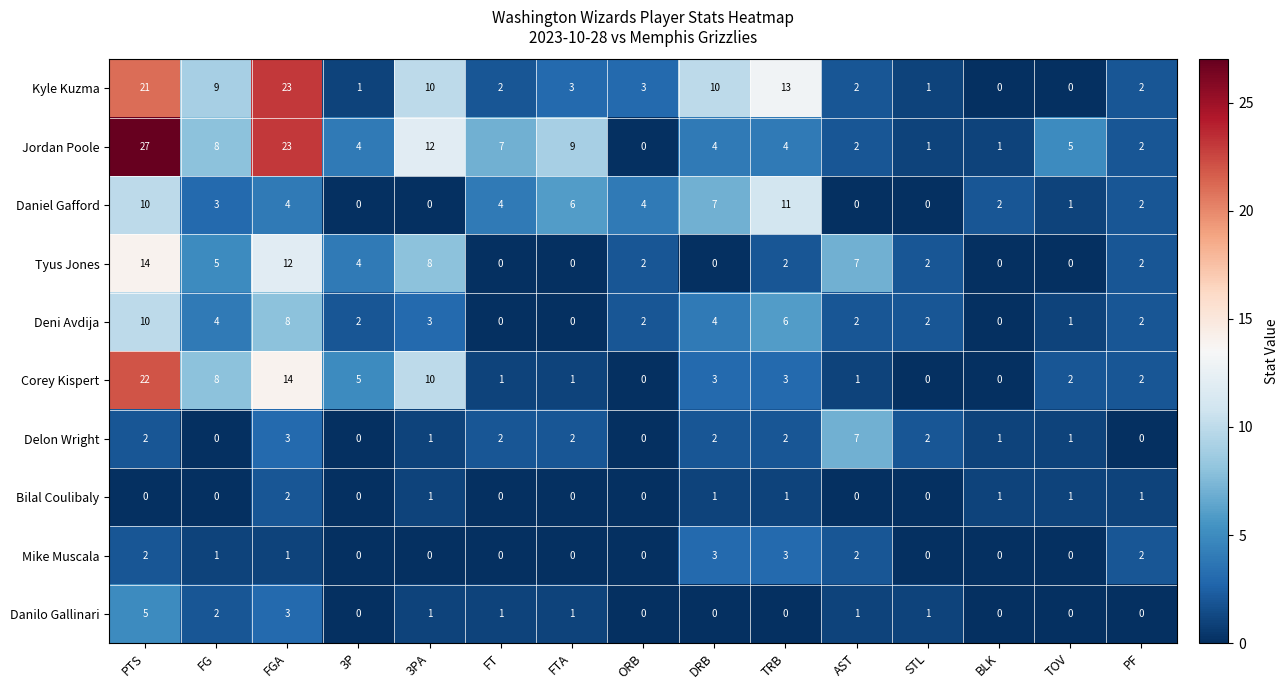

Which series changed the most between TRB and BLK?

Kyle Kuzma